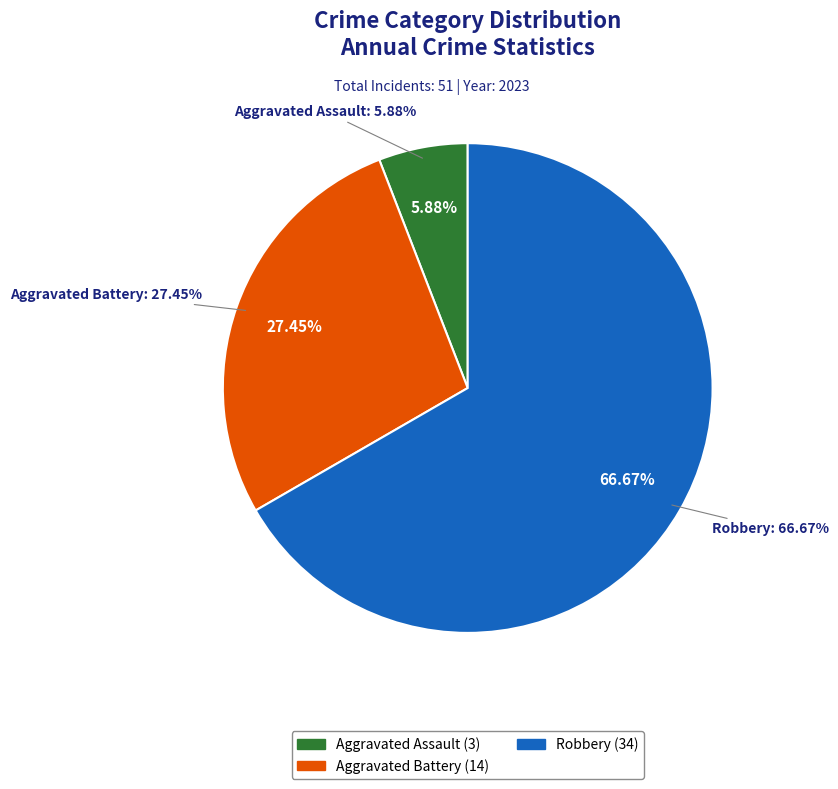

Which slice represents more than half of the pie?

Robbery